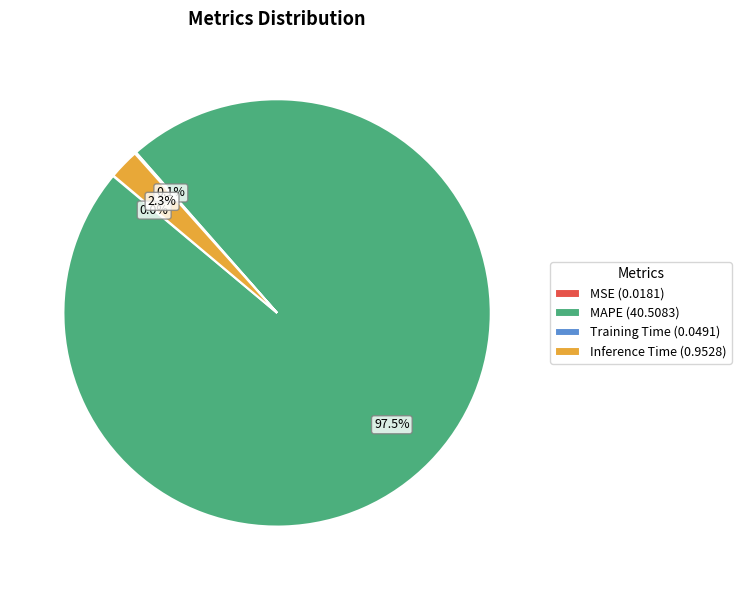

Do Inference Time (0.9528) and MAPE (40.5083) together represent more than half of the pie?

Yes